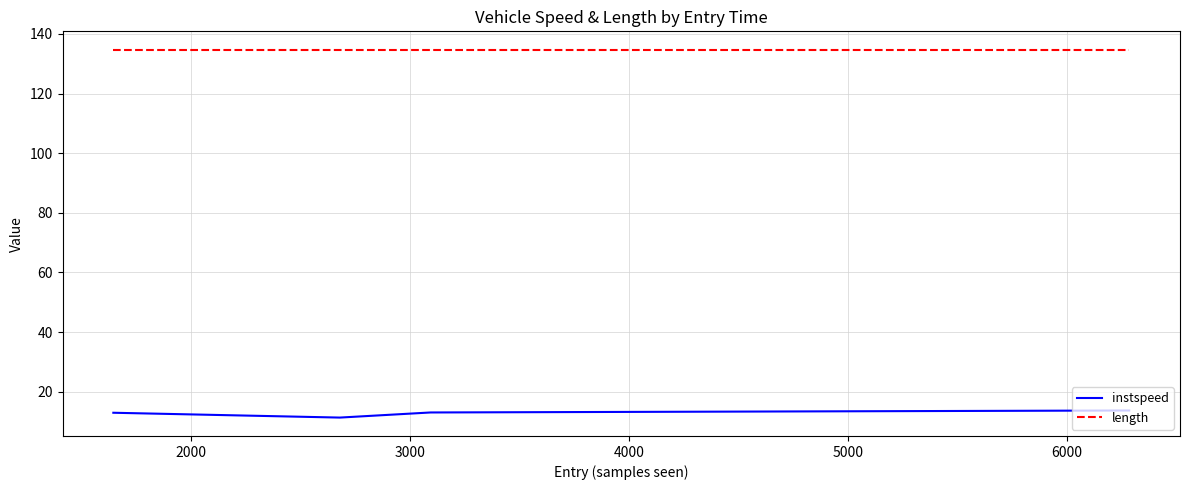

True or false: length has more than 2 points higher than both neighbors.

False